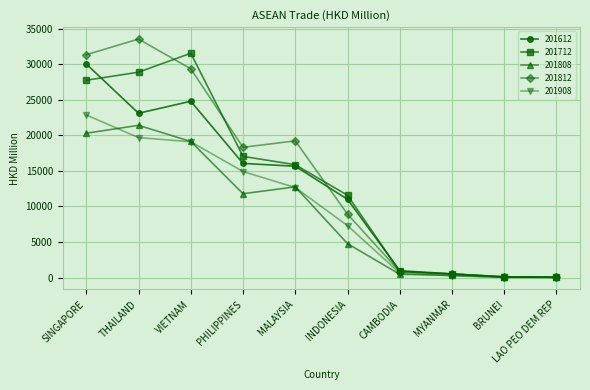

The 201808 series shows 6388.2 at INDONESIA. True or false?

False